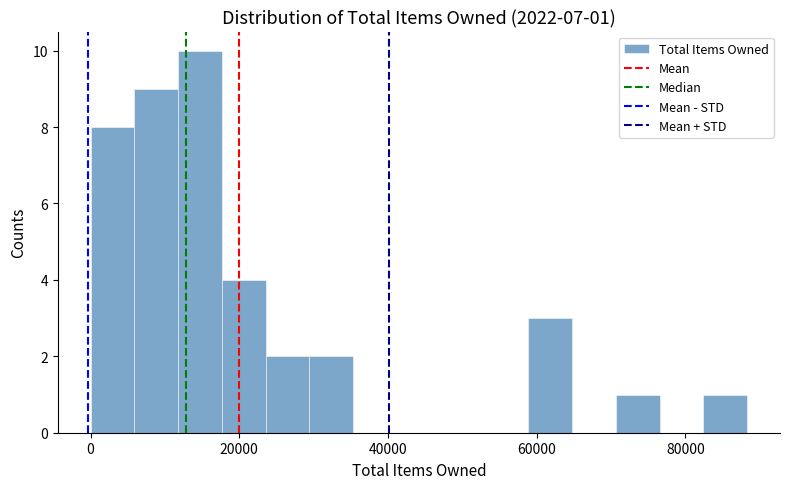

Around what value on the x-axis is the tallest bar? Give the approximate position of its centre, as read against the axis.

14000